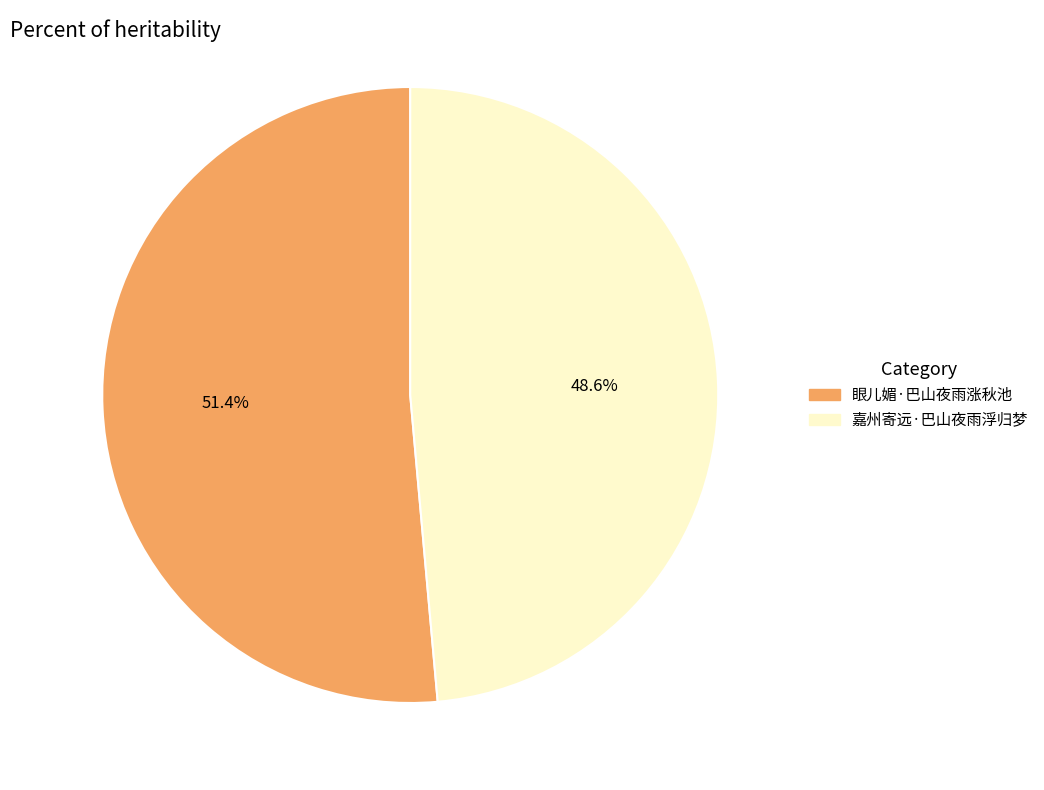

What is the total percentage of 眼儿媚·巴山夜雨涨秋池 and 嘉州寄远·巴山夜雨浮归梦?

100.0%